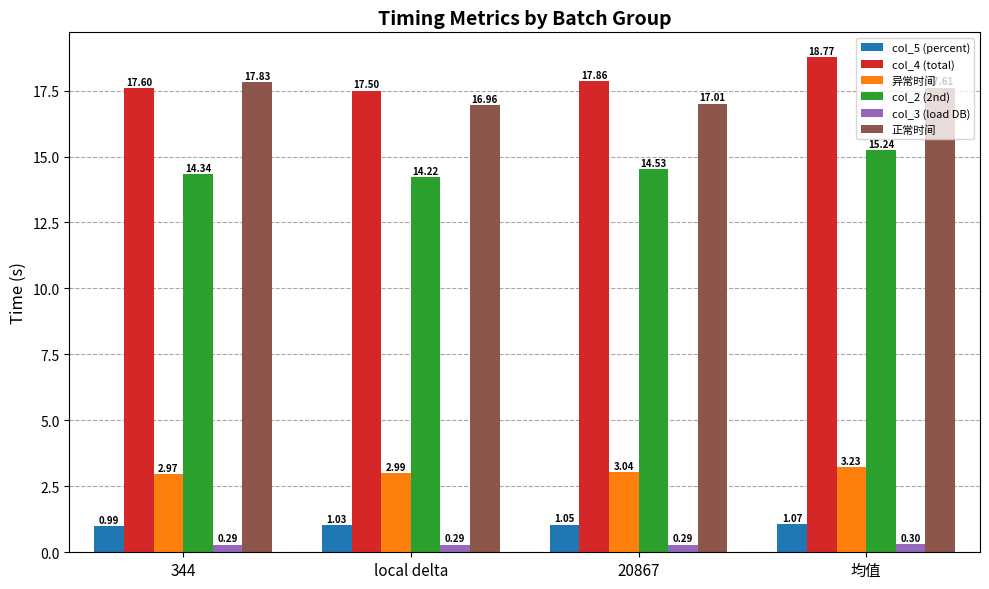

What is the total value across all series at 344?

54.0